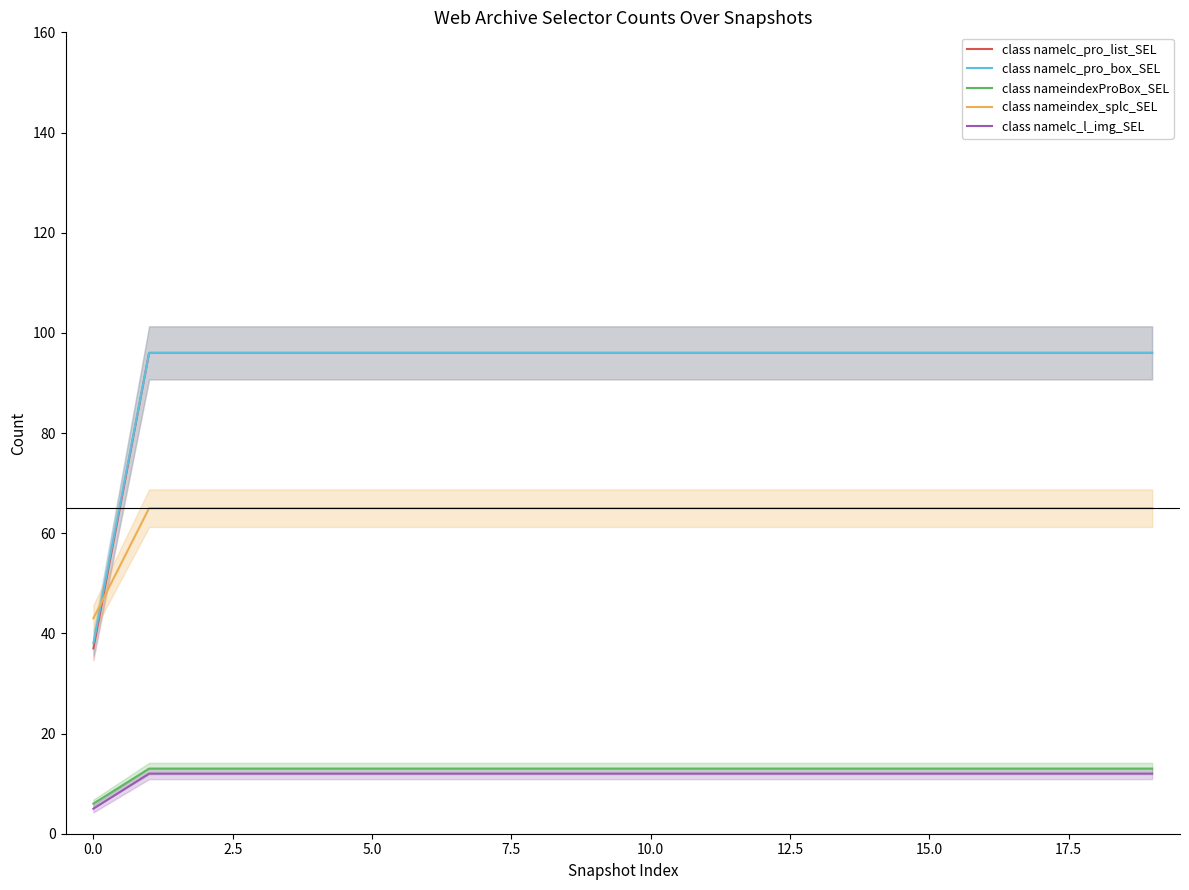

The class namelc_l_img_SEL series shows 12 at 5.0. True or false?

True